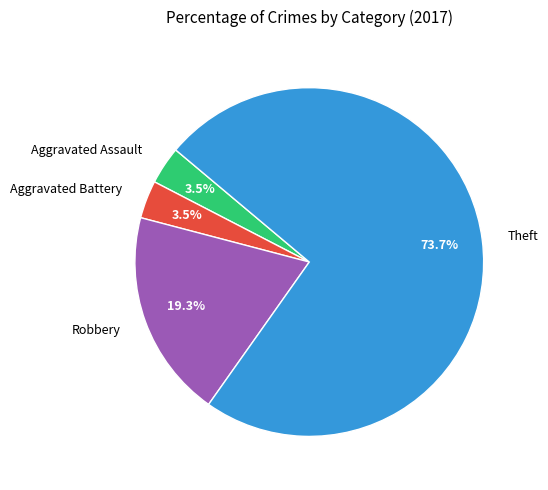

Count the number of slices in the pie.

4